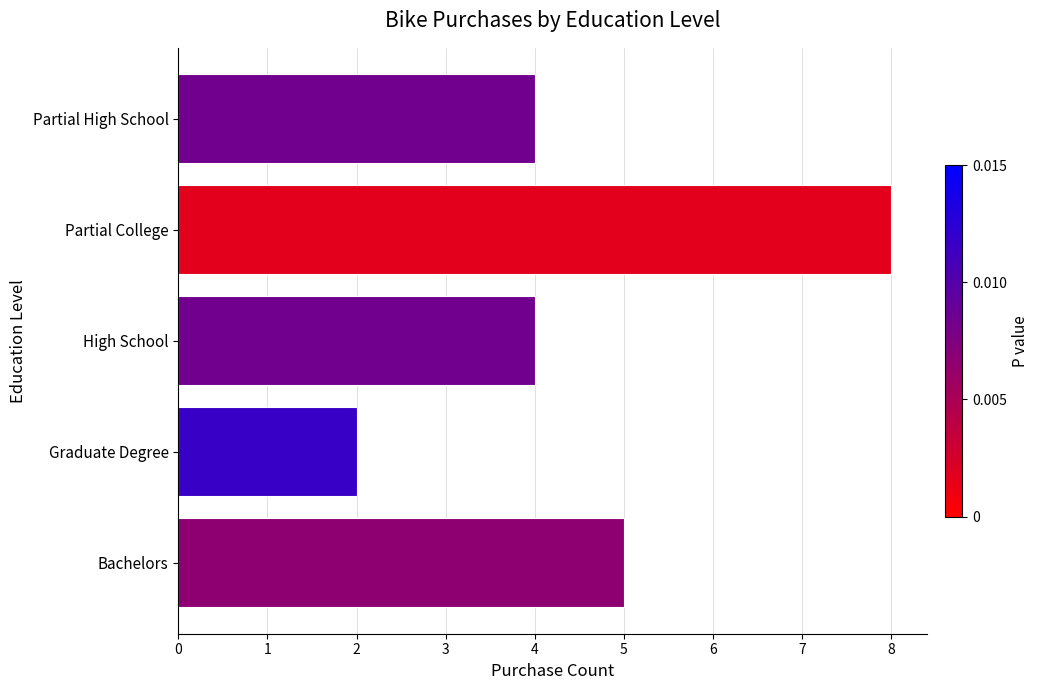

What is the change in value from Graduate Degree to Partial College?

+6